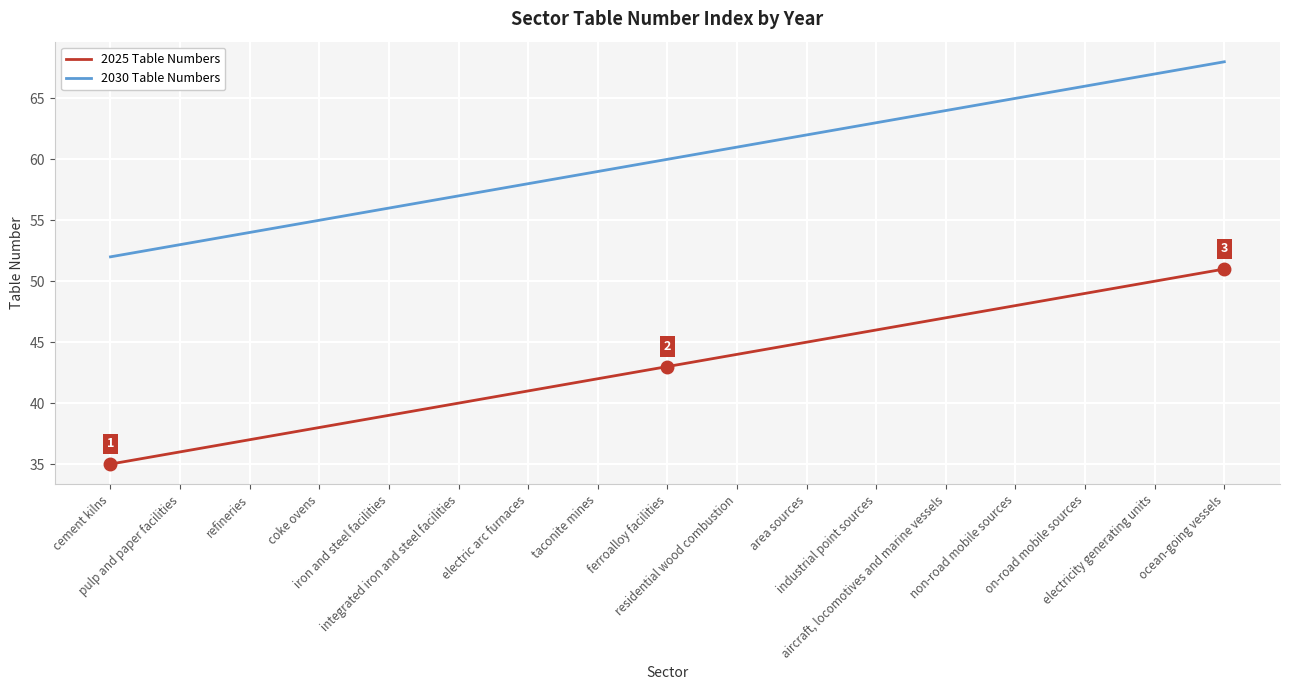

Is it true that 2030 Table Numbers equals 65 at non-road mobile sources?

True